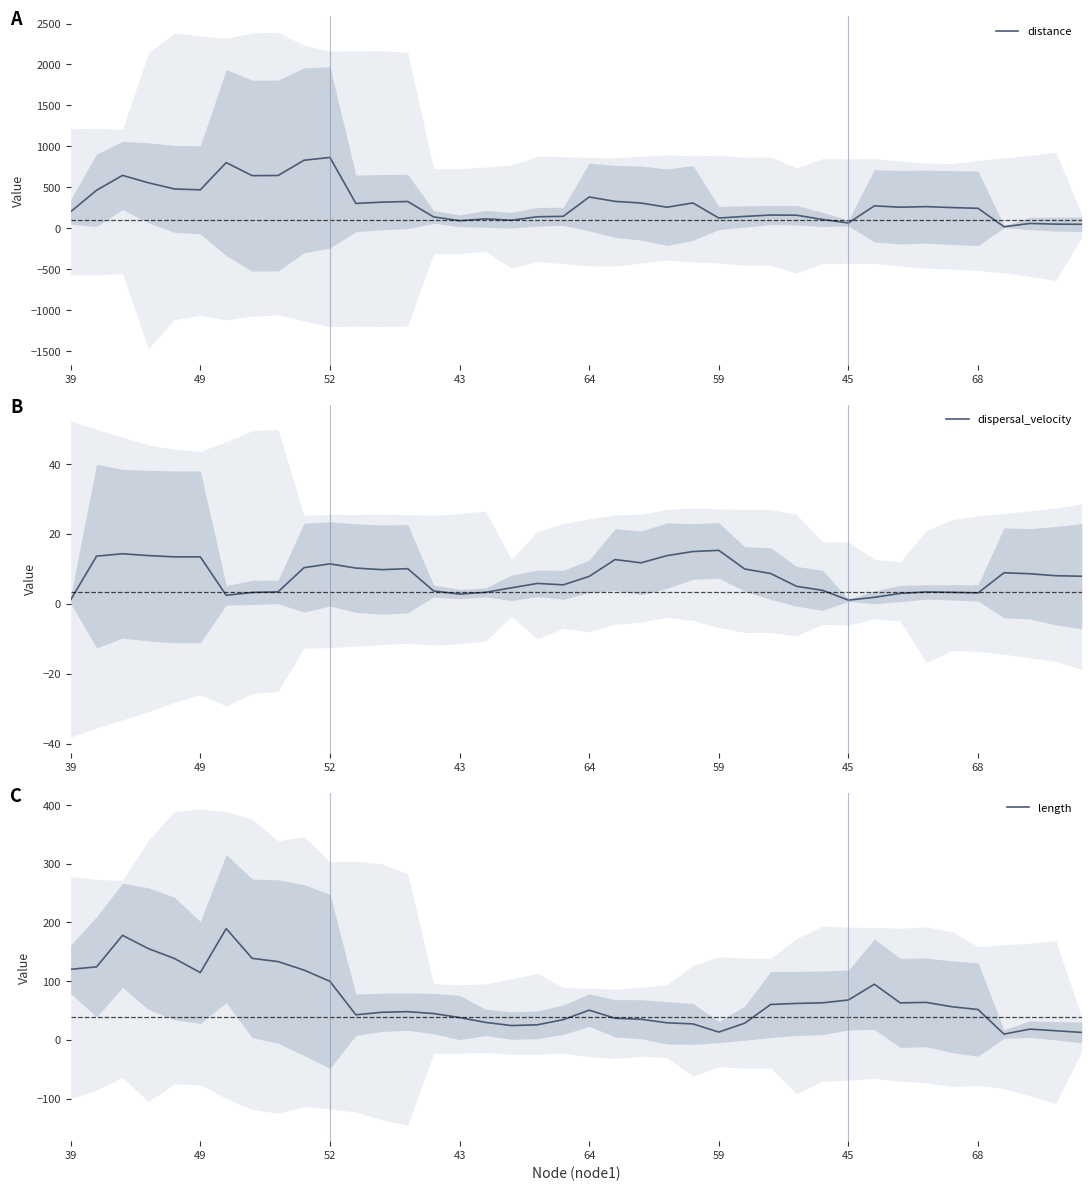

How many lines are shown in the chart?

3